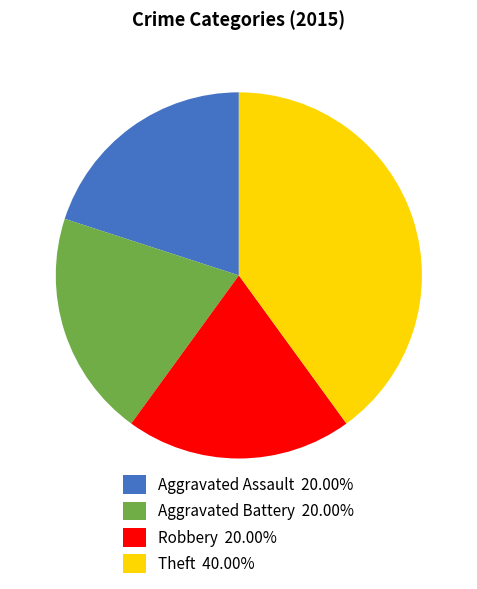

Is there any slice that represents more than half of the pie?

No